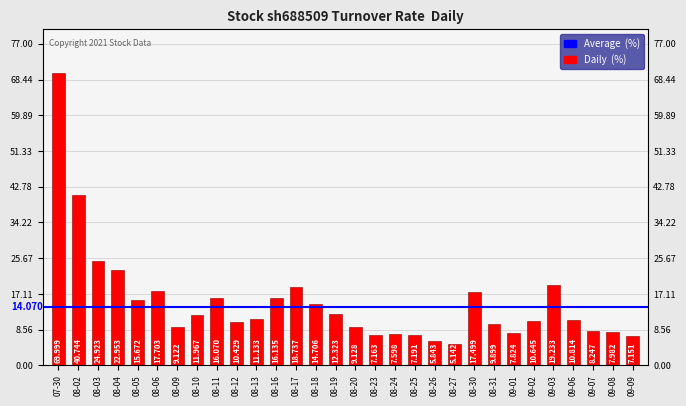

What is the sum of the values at 08-05 and 08-30?

33.2